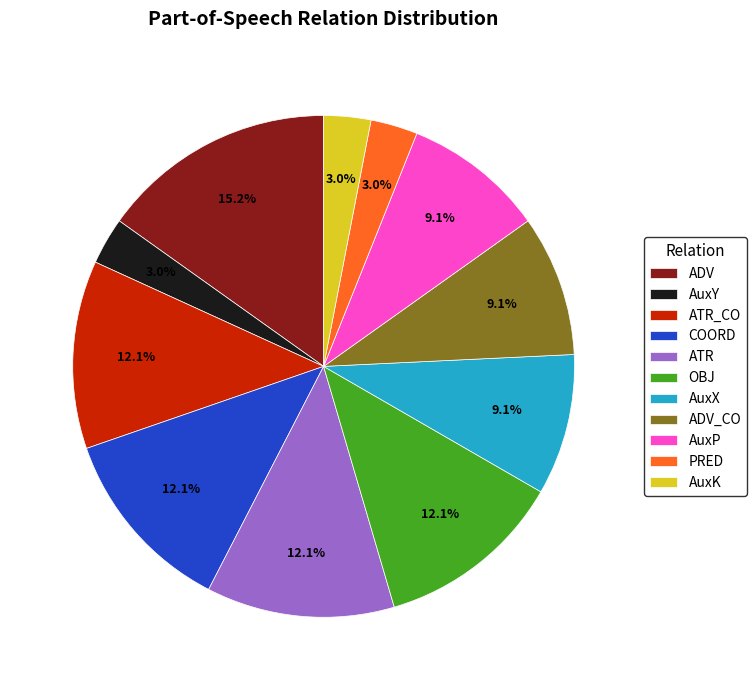

Is there any slice that represents more than half of the pie?

No